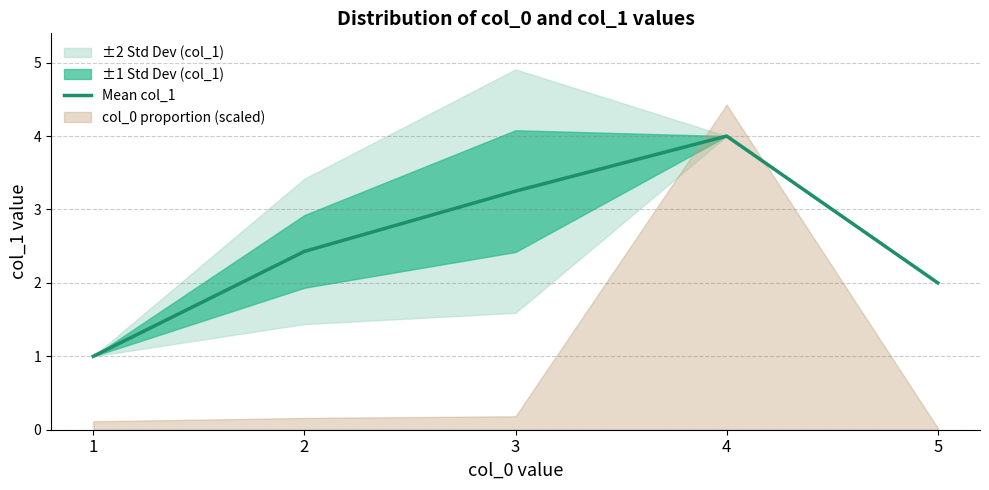

What is the smallest value displayed?

1.0